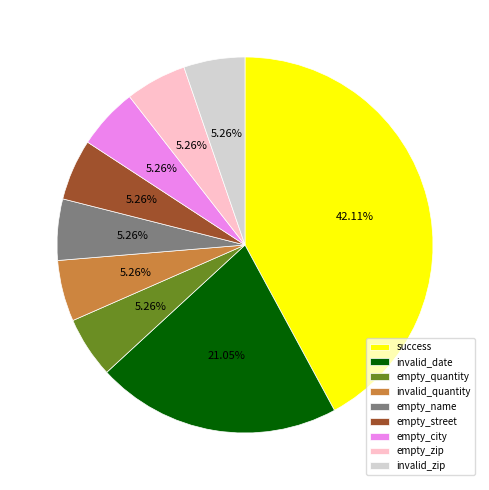

What is the ratio of the value at invalid_zip to the value at empty_city?

1.0